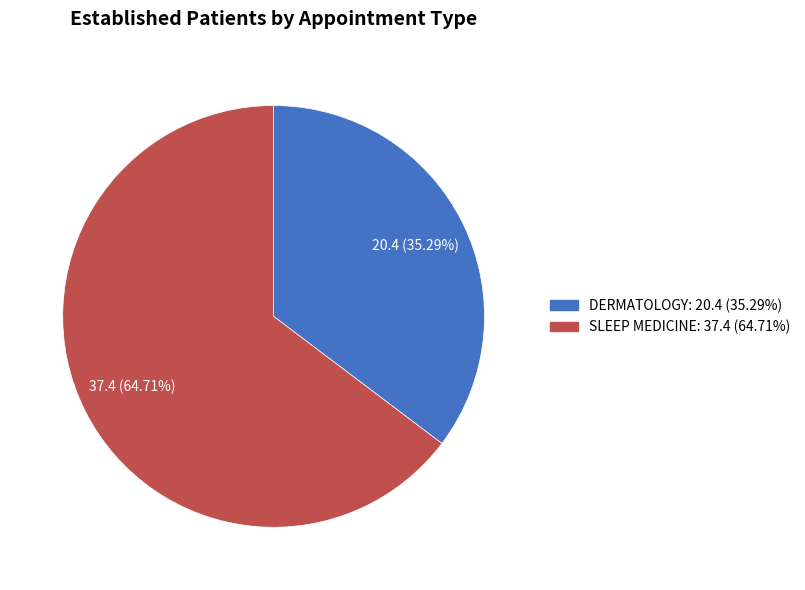

Which category has the smallest portion of the pie?

DERMATOLOGY